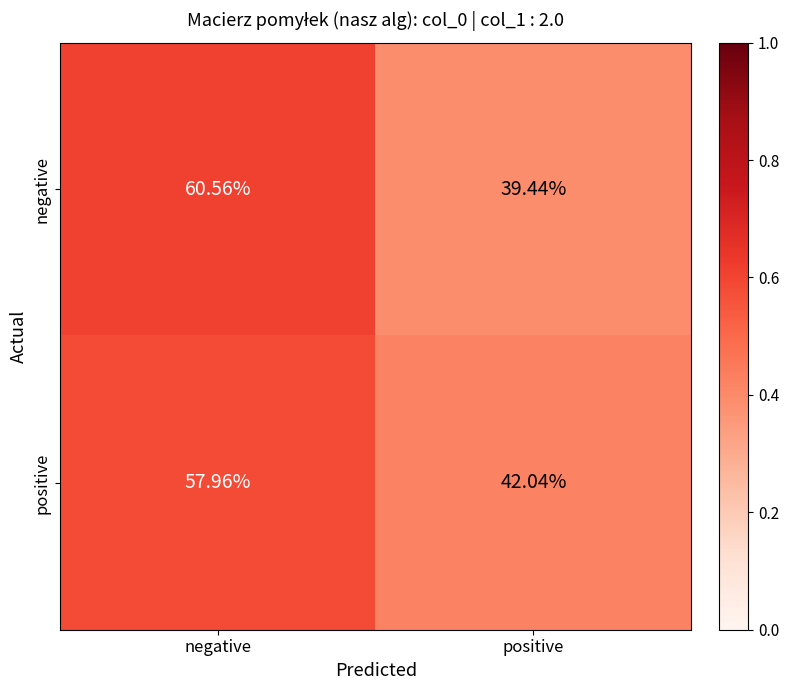

At which label does negative reach its peak?

negative